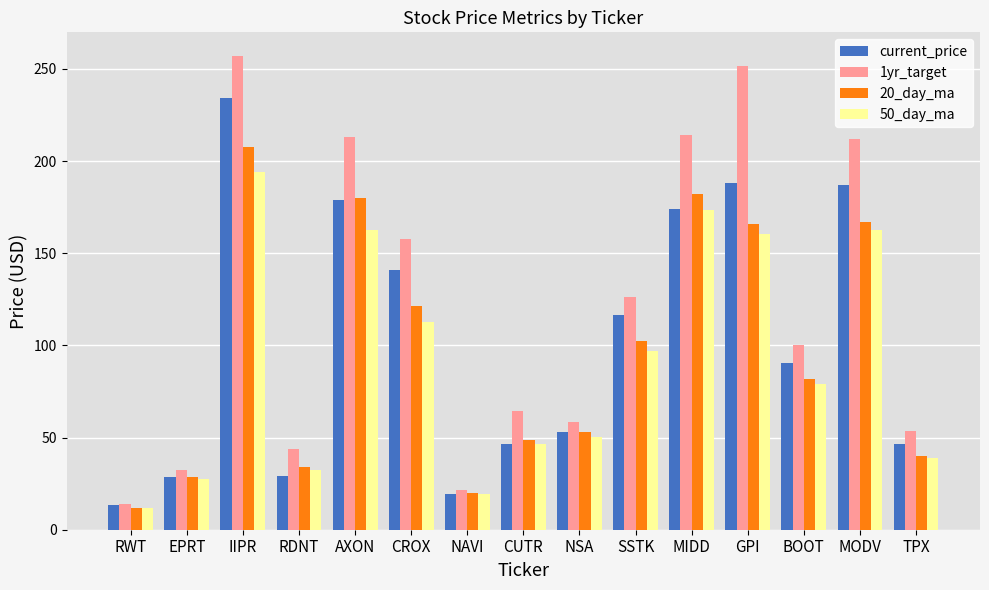

List the series in order of their overall mean, lowest first.

50_day_ma, 20_day_ma, current_price, 1yr_target